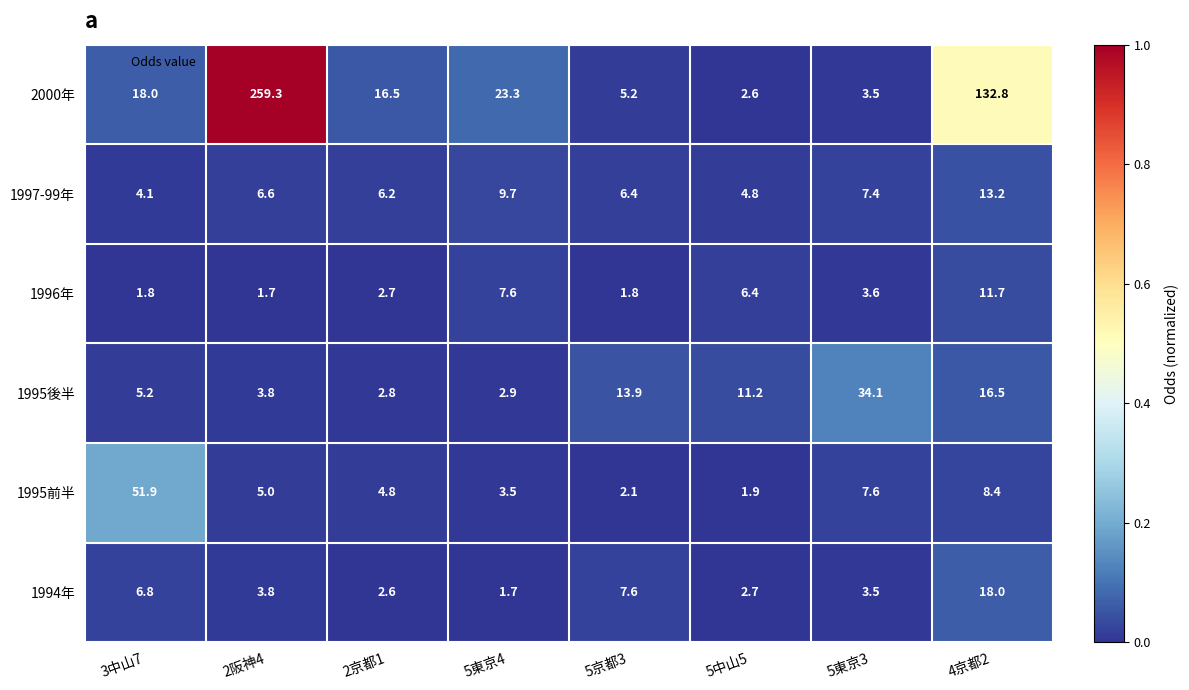

Rank the series by their maximum value, from highest to lowest.

2000年, 1995前半, 1995後半, 1994年, 1997-99年, 1996年